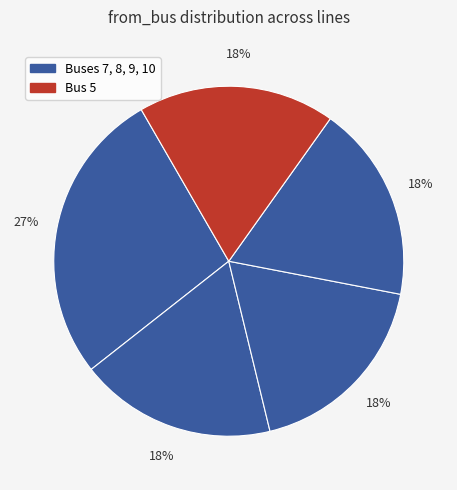

Which slice is the largest?

4